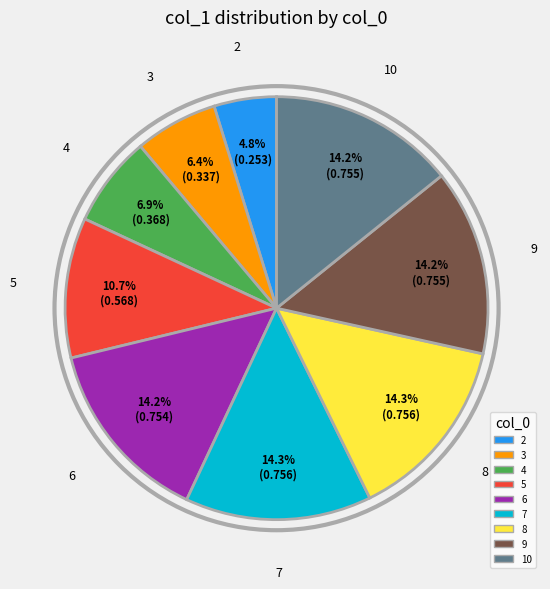

Which has a higher value, 5 or 2?

5